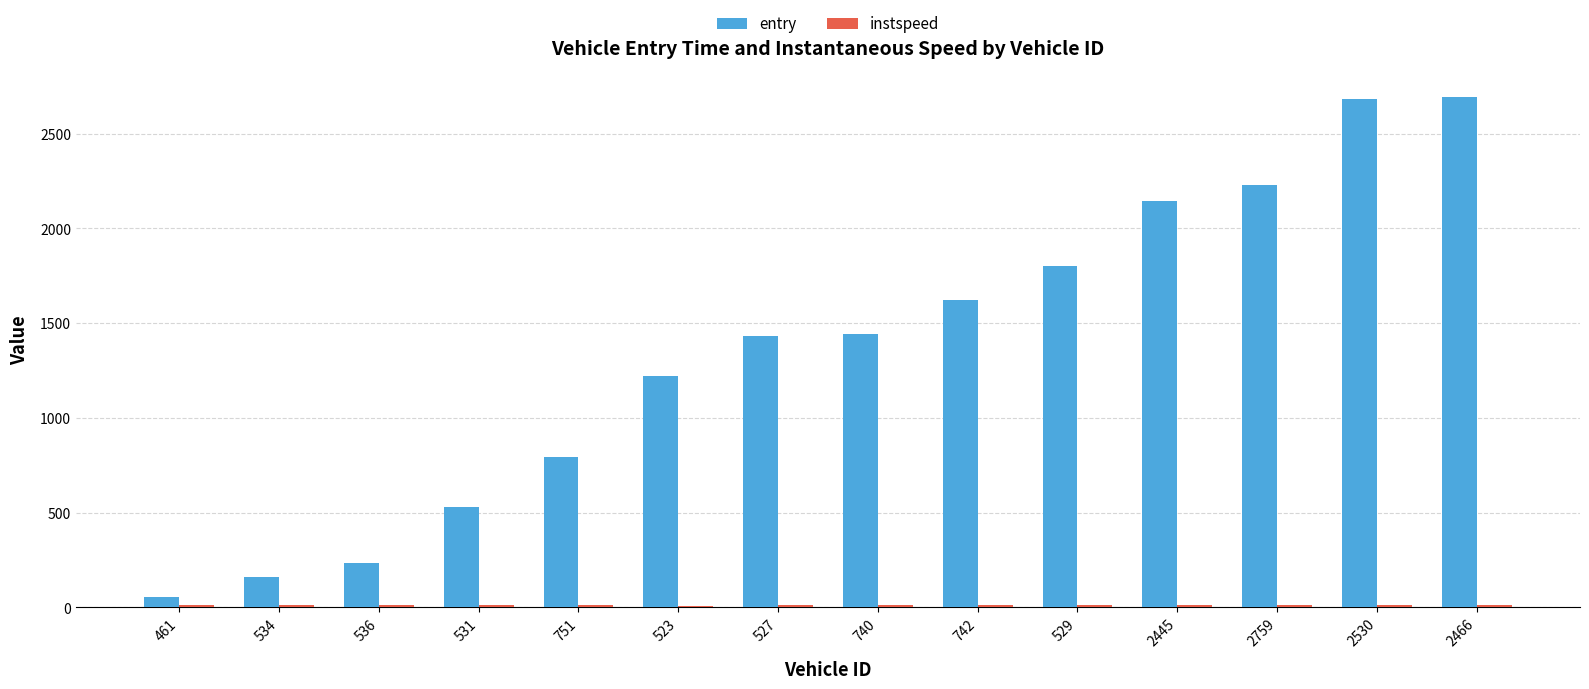

Is it true that entry equals 56.0 at 461?

True